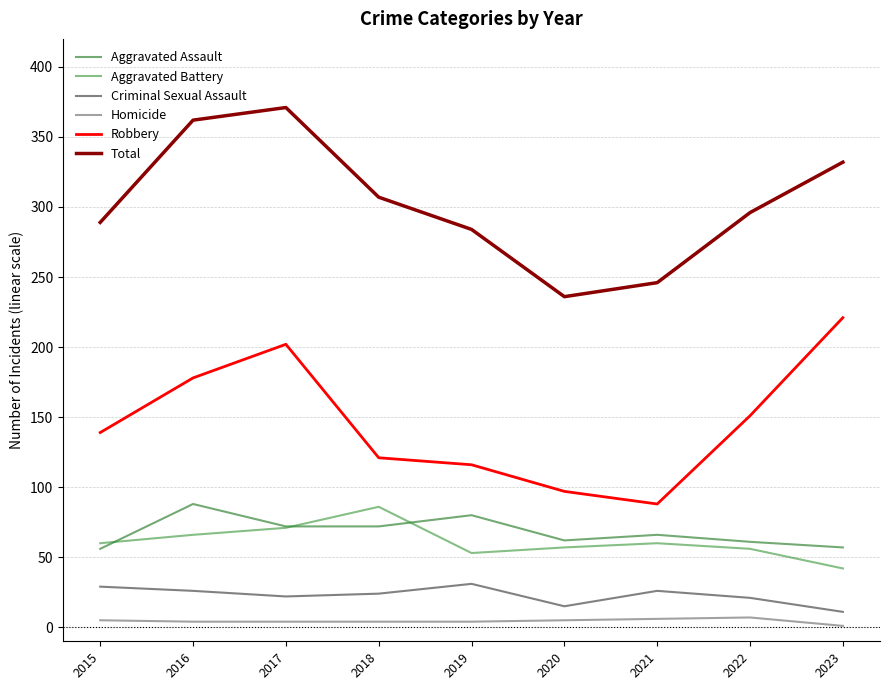

What is the approximate value of Robbery at 2018, to the nearest 5?

120